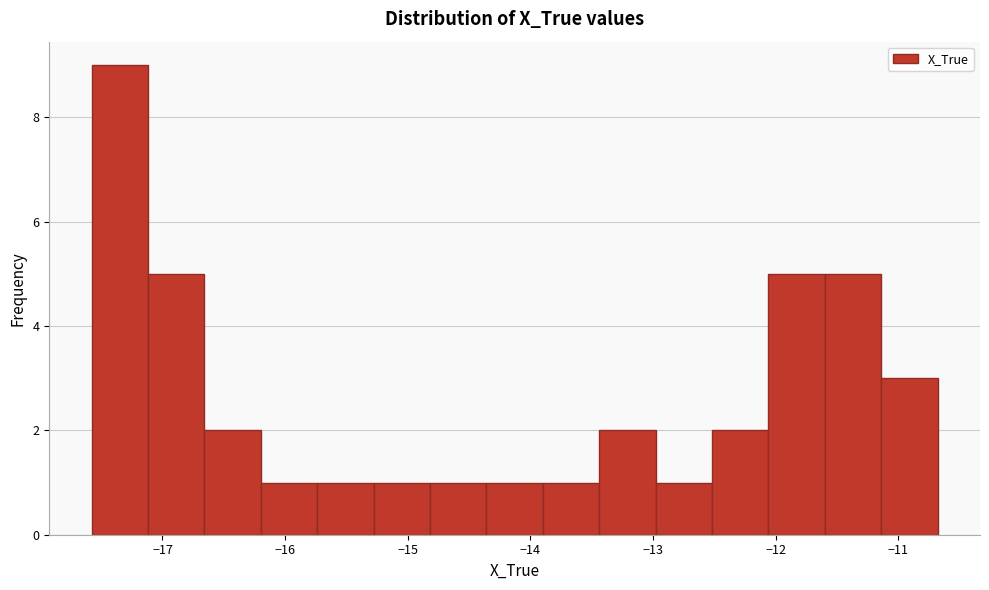

Which range on the x-axis has the tallest bar?

-17.6 to -17.1